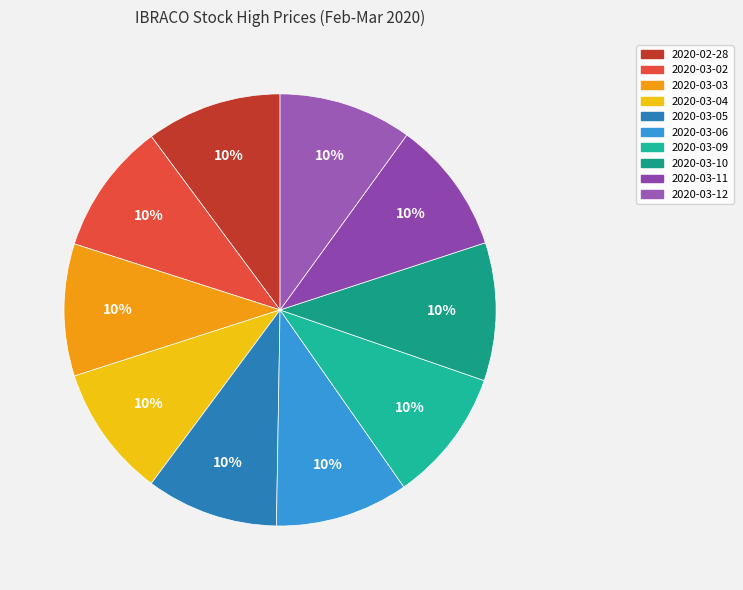

Count the number of slices in the pie.

10